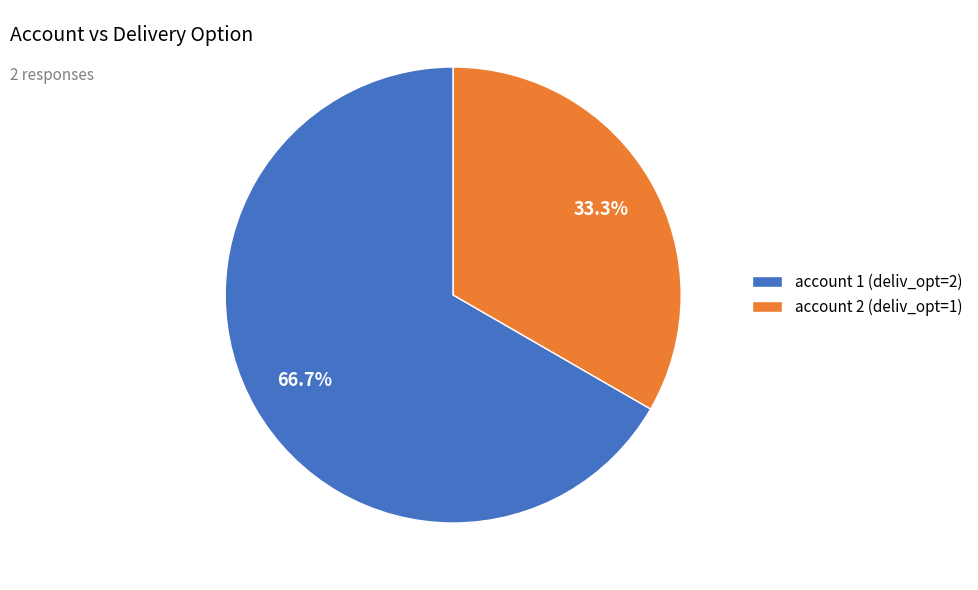

Between account 1 (deliv_opt=2) and account 2 (deliv_opt=1), which is larger?

account 1 (deliv_opt=2)